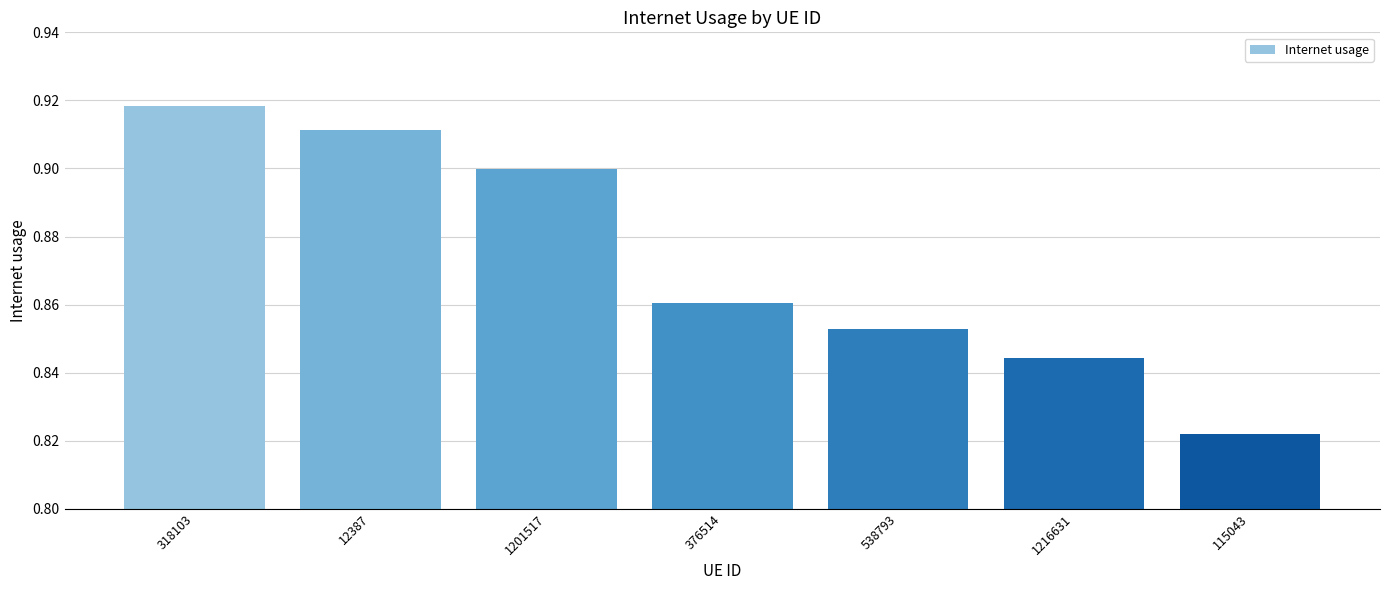

The value at 12387 is 1.4. True or false?

False